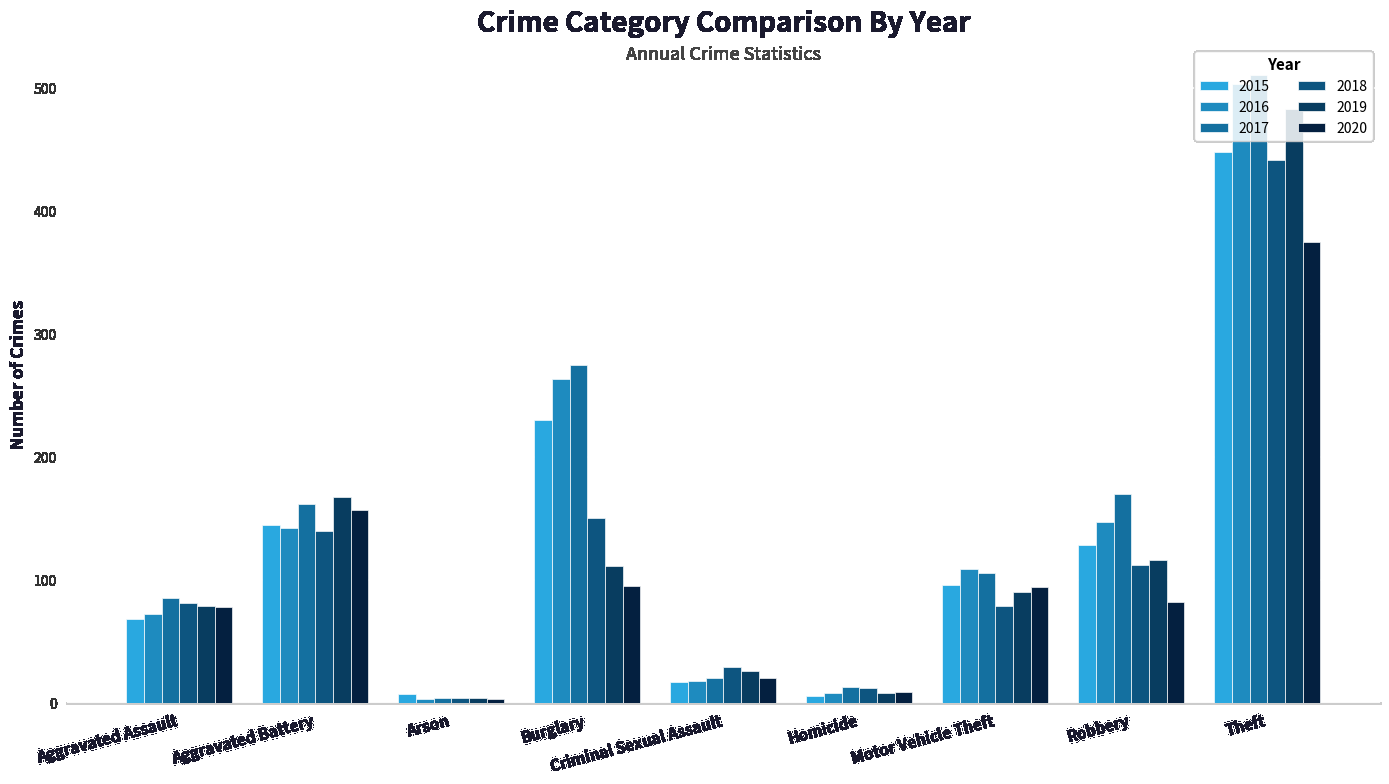

What is the sum of all 2015 values?

1145